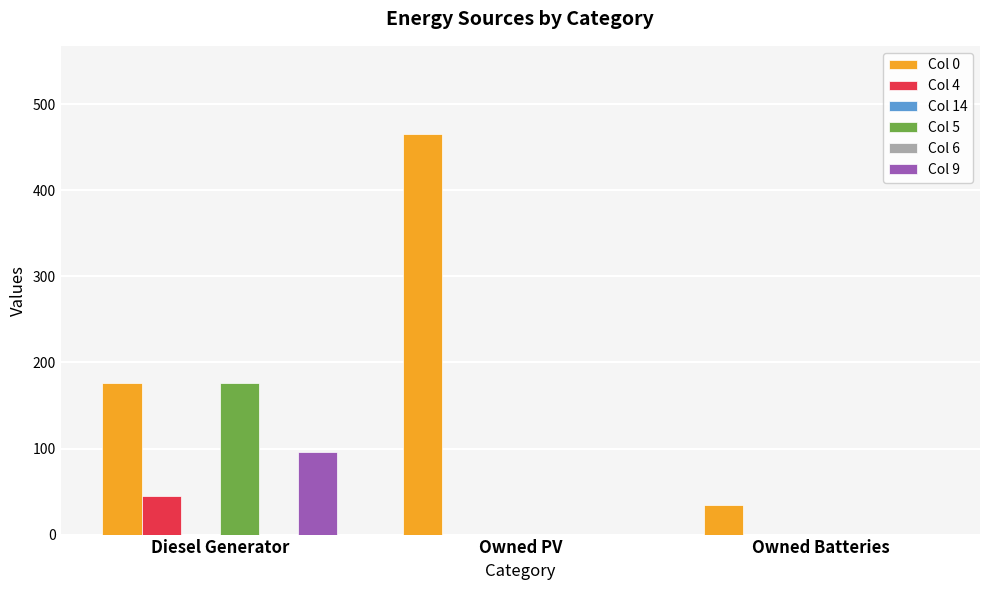

Reading right to left, extract all data points from this chart.

Col 0: Owned Batteries=34	Owned PV=465	Diesel Generator=176
Col 4: Owned Batteries=0	Owned PV=0	Diesel Generator=45
Col 14: Owned Batteries=0	Owned PV=0	Diesel Generator=0
Col 5: Owned Batteries=0	Owned PV=0	Diesel Generator=176
Col 6: Owned Batteries=0	Owned PV=0	Diesel Generator=0
Col 9: Owned Batteries=0	Owned PV=0	Diesel Generator=96